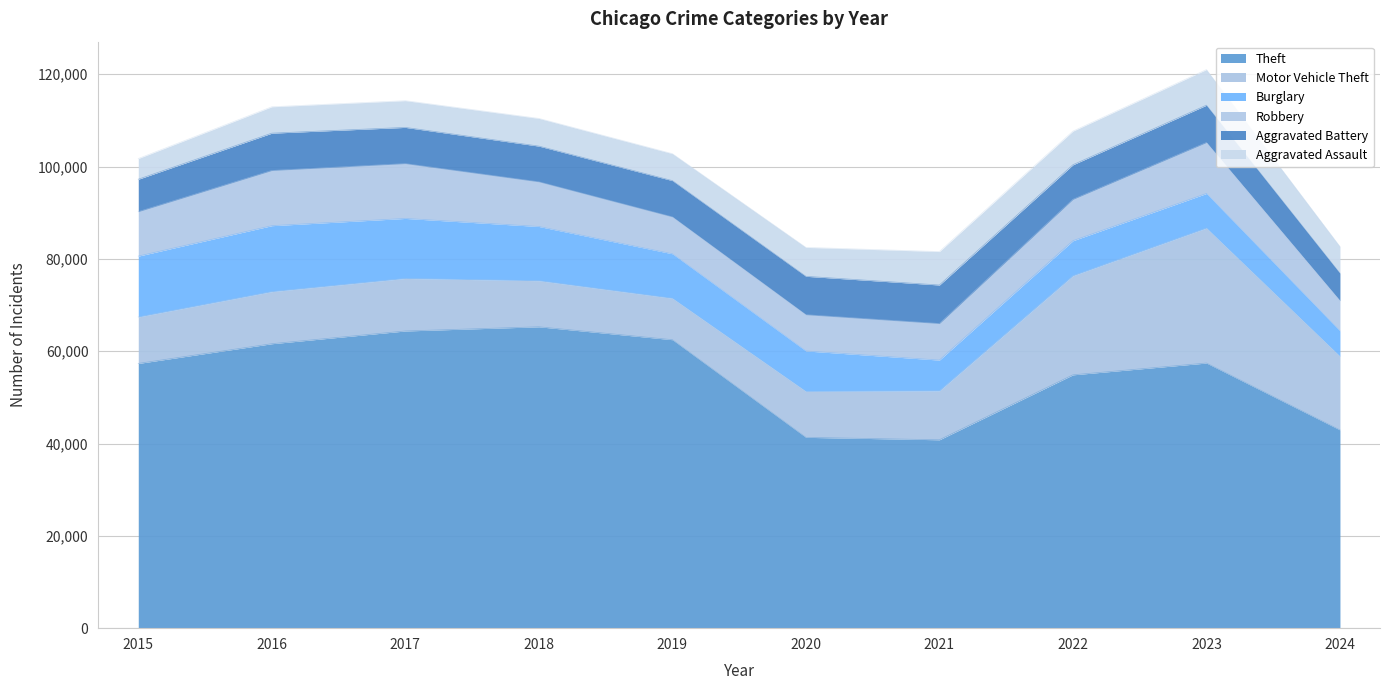

At which category is the sum across all series the highest?

2023